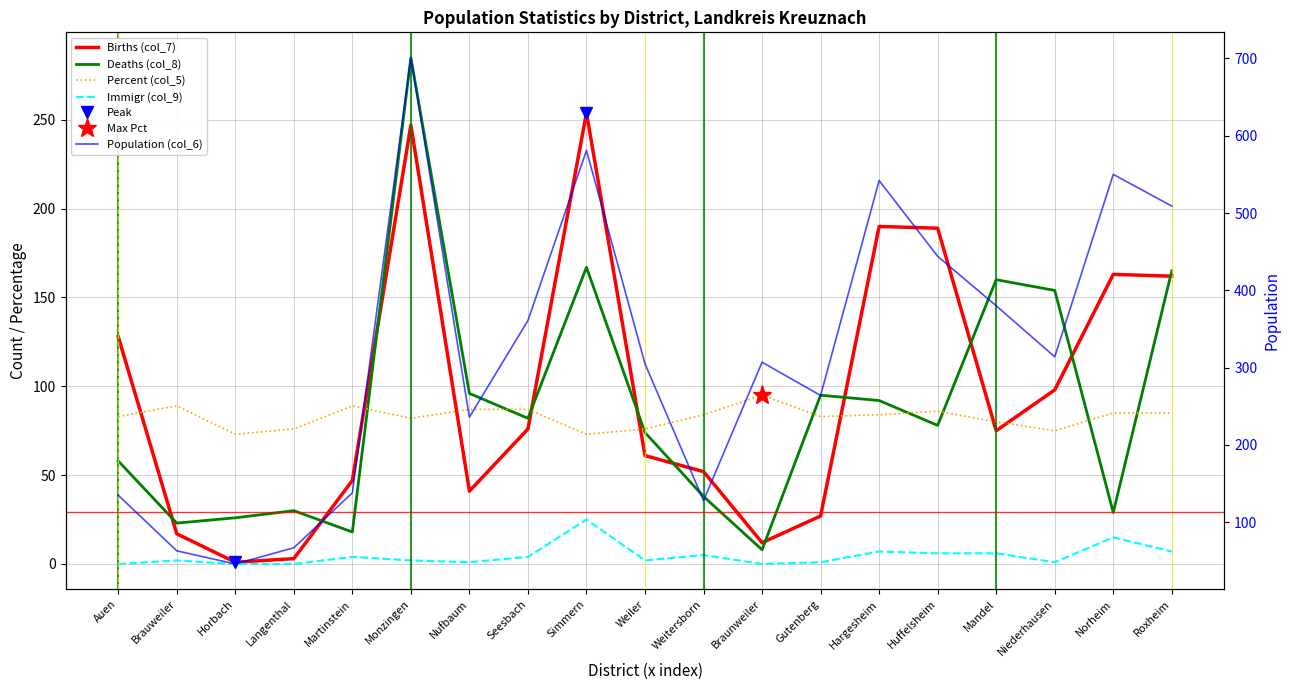

Which category has the lowest value across all series?

Auen